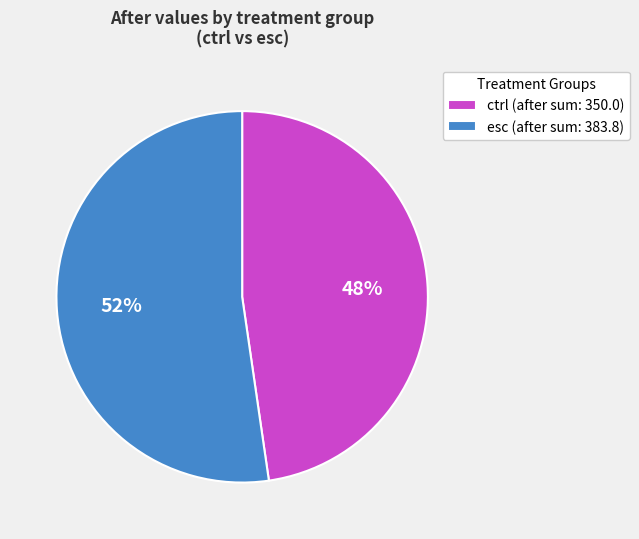

True or false: esc accounts for 57% of the total.

False